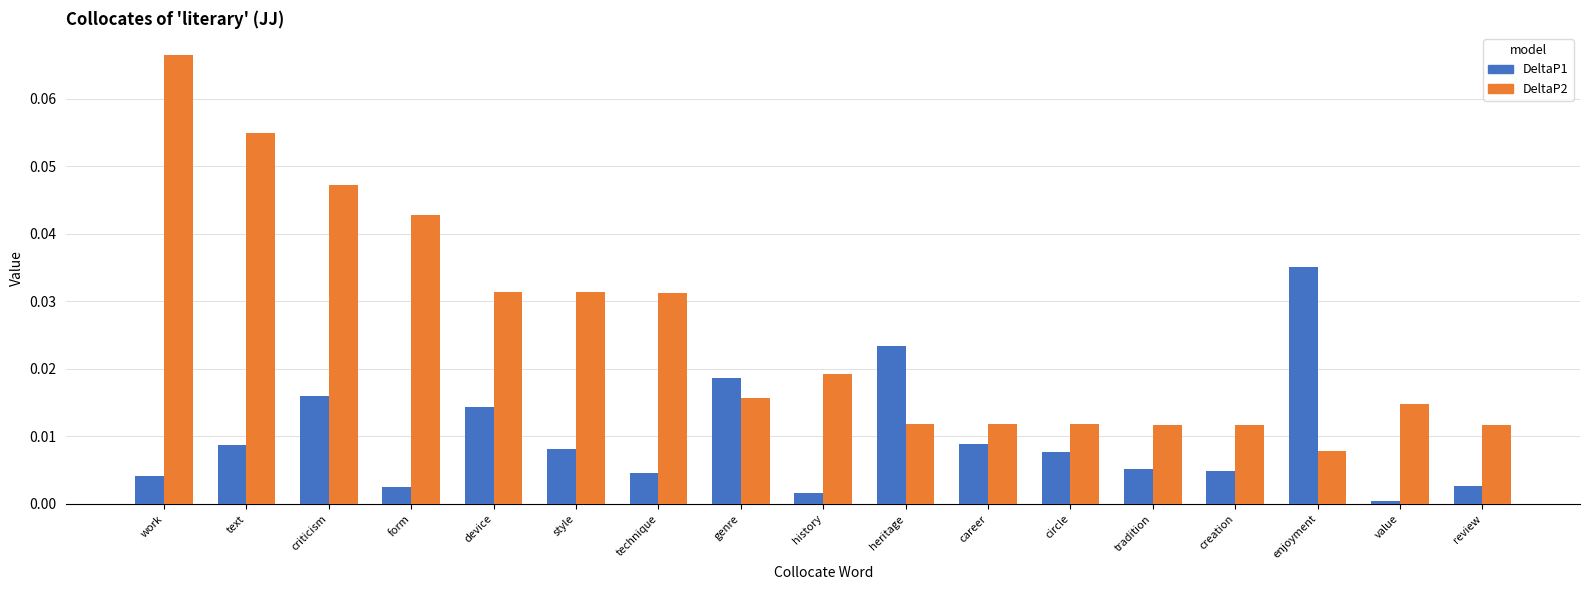

Which series changed the most between technique and review?

DeltaP2